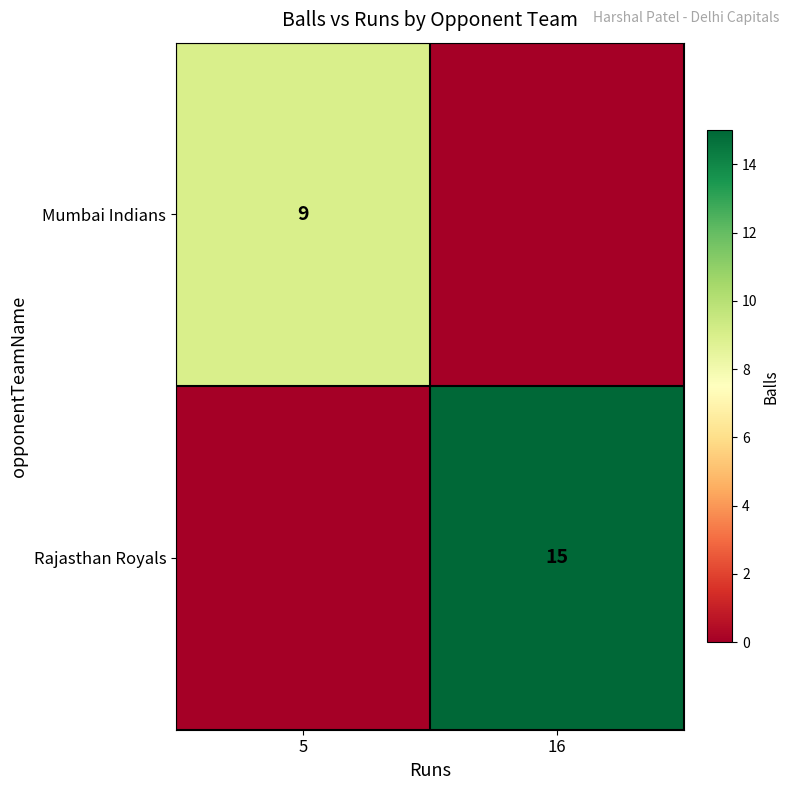

Is it true that Rajasthan Royals equals 20 at 16?

False